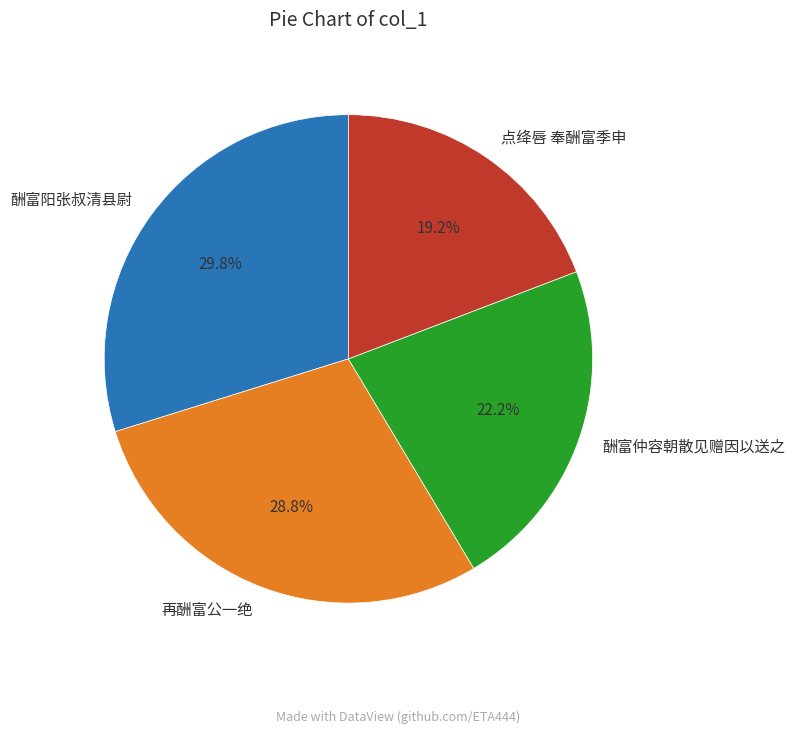

To the nearest percent, what is the difference between the largest and smallest slice percentages?

11%